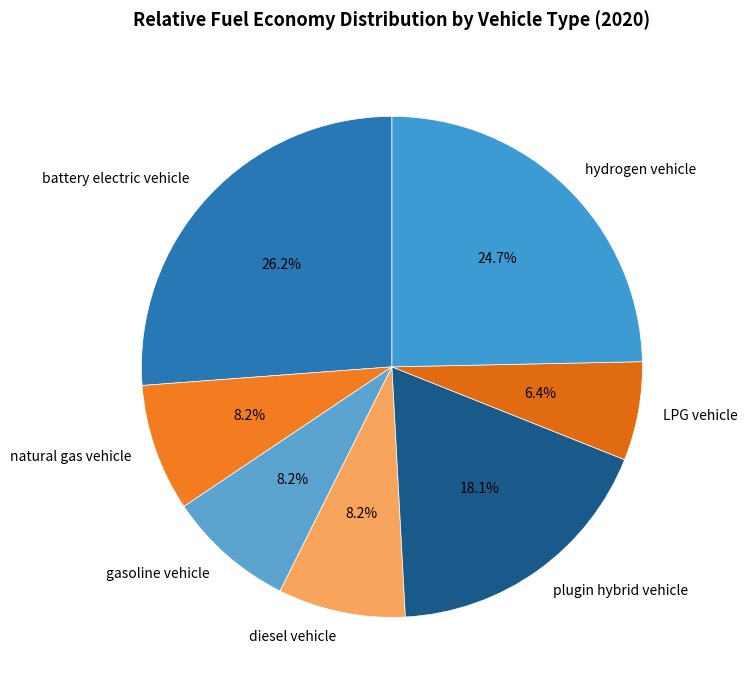

Do battery electric vehicle and LPG vehicle together represent more than half of the pie?

No